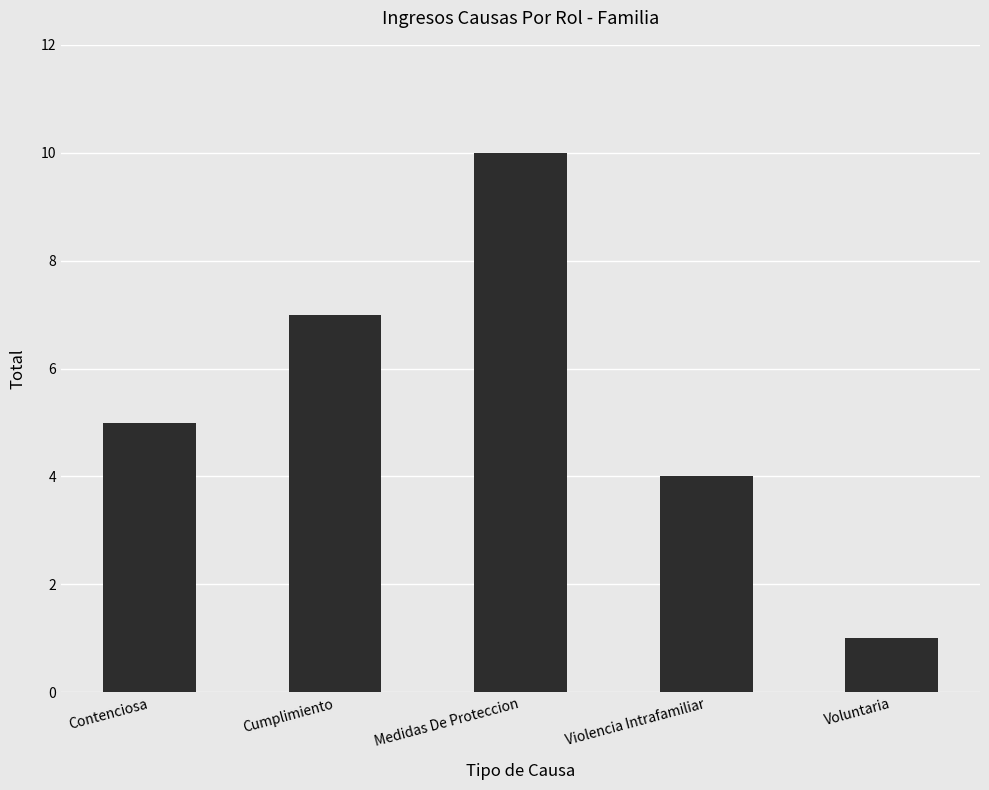

What is the change in value from Cumplimiento to Violencia Intrafamiliar?

-3